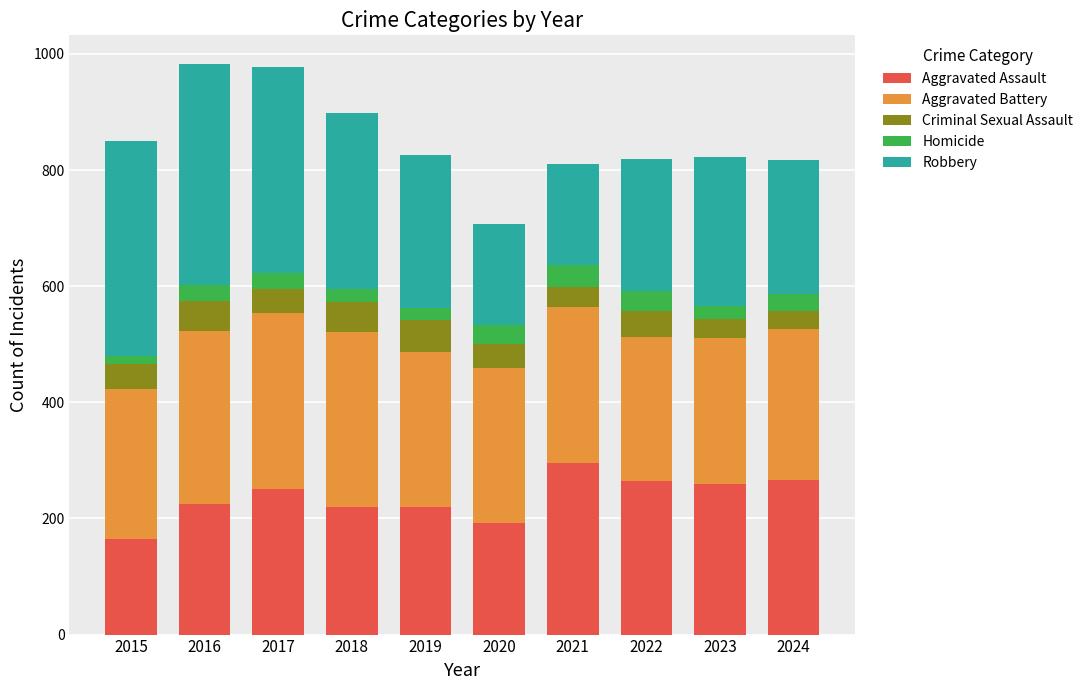

What is the total value across all series at 2018?

898